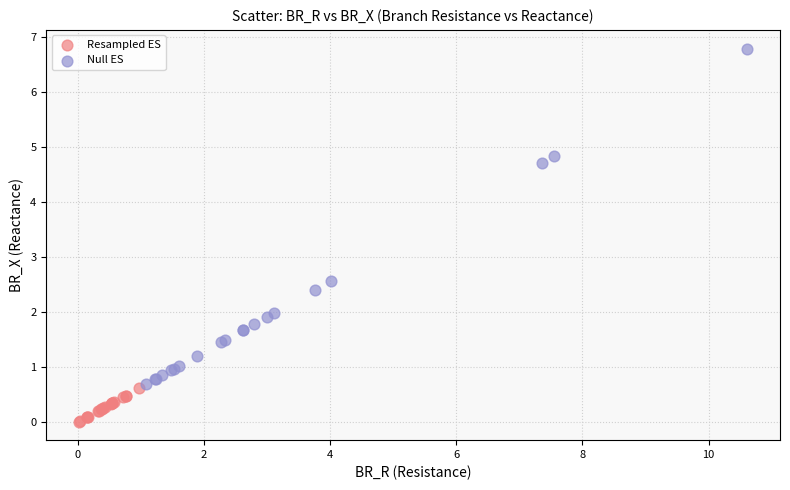

Which series contains the lowest Y value?

Resampled ES